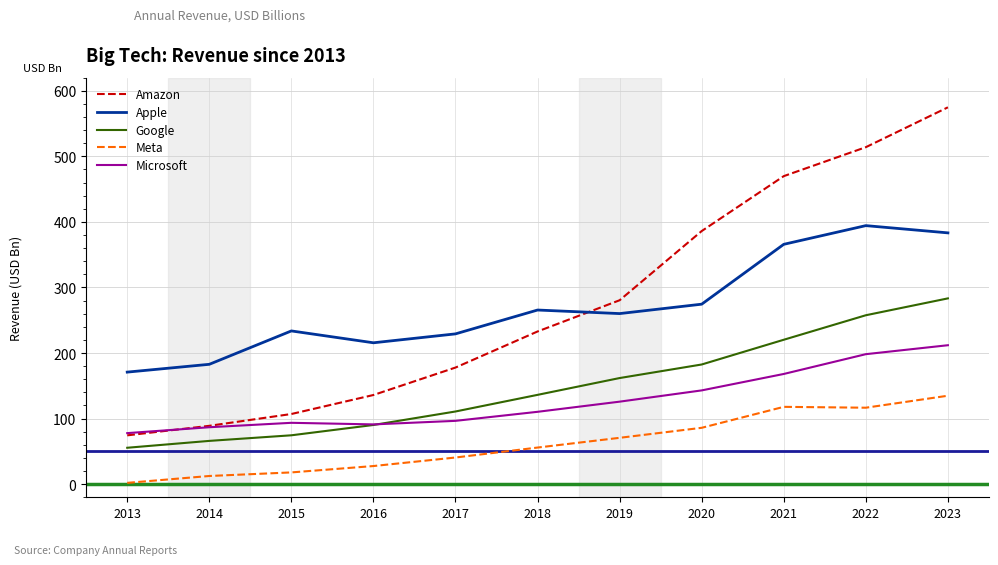

What is the difference between the highest and lowest values at 2018?

209.8